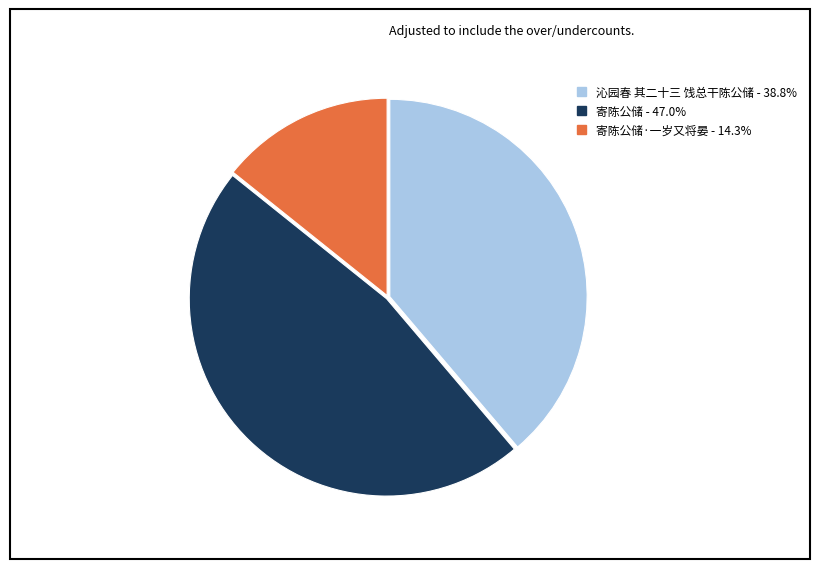

Is there any slice that represents more than half of the pie?

No